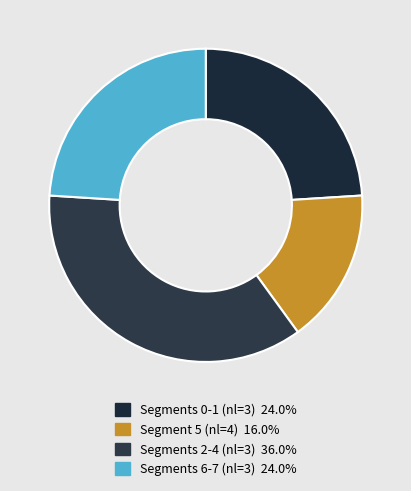

How many slices are in this pie chart?

4